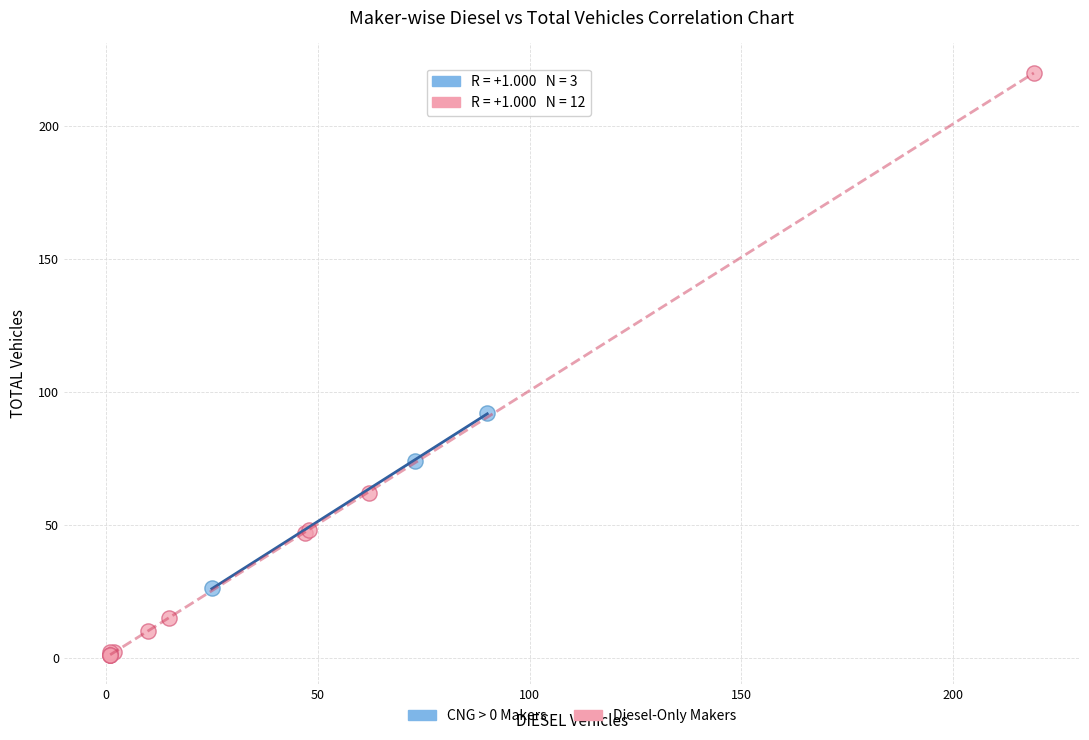

Which series contains the highest Y value?

Diesel-Only Makers